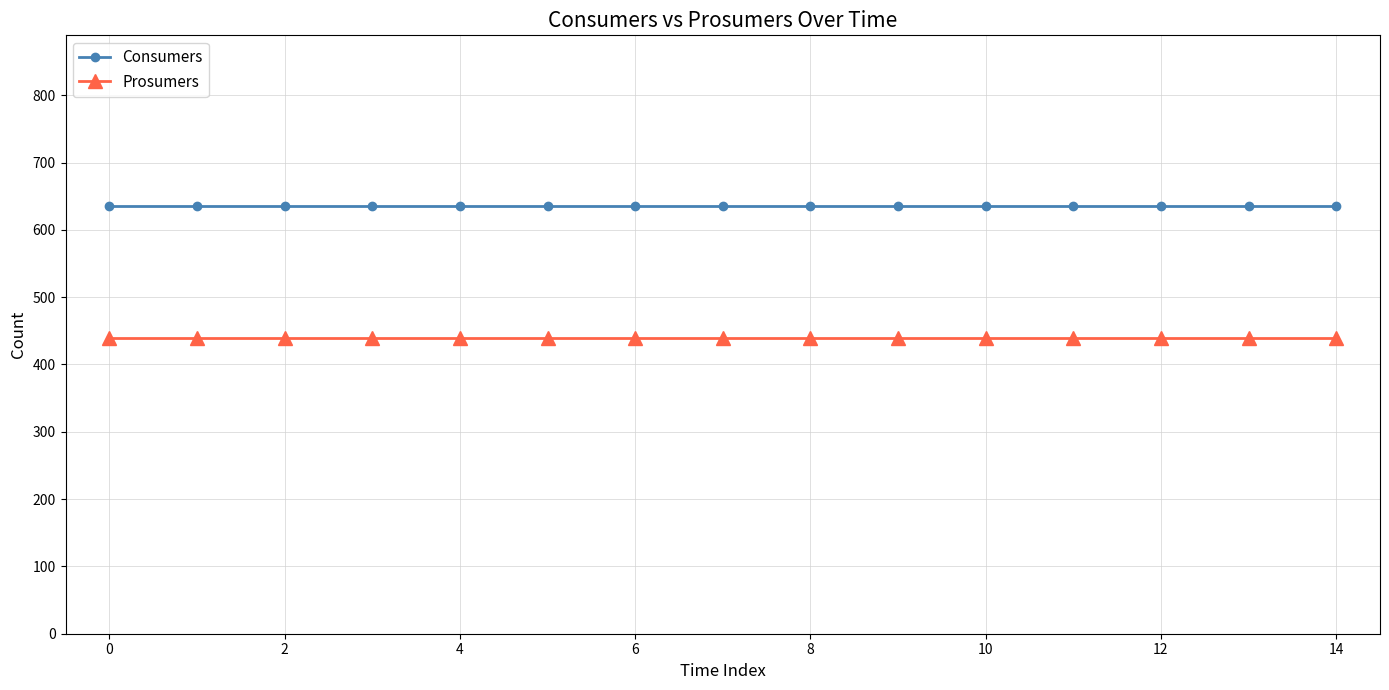

List the series in order of their peak value, highest first.

Consumers, Prosumers